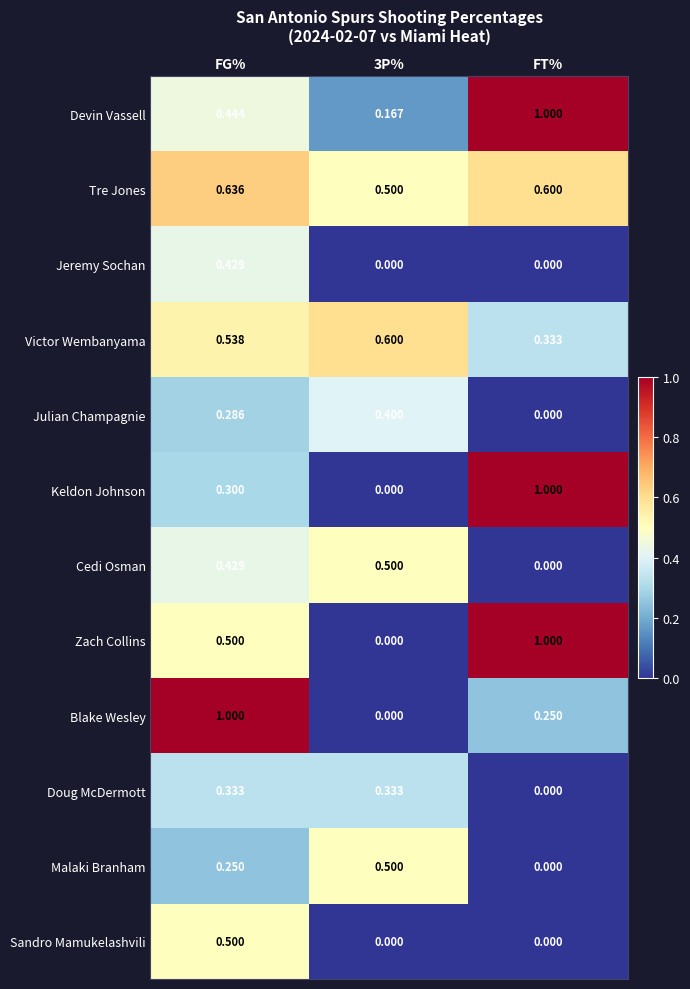

At which label does Tre Jones reach its peak?

FG%